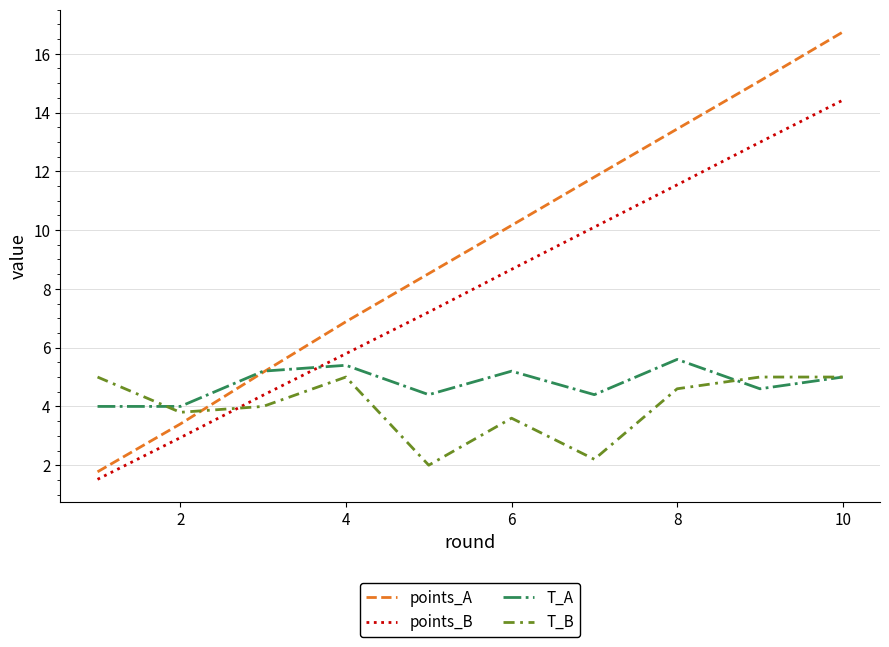

Which series ends up on top after the final intersection of T_B and points_B?

points_B